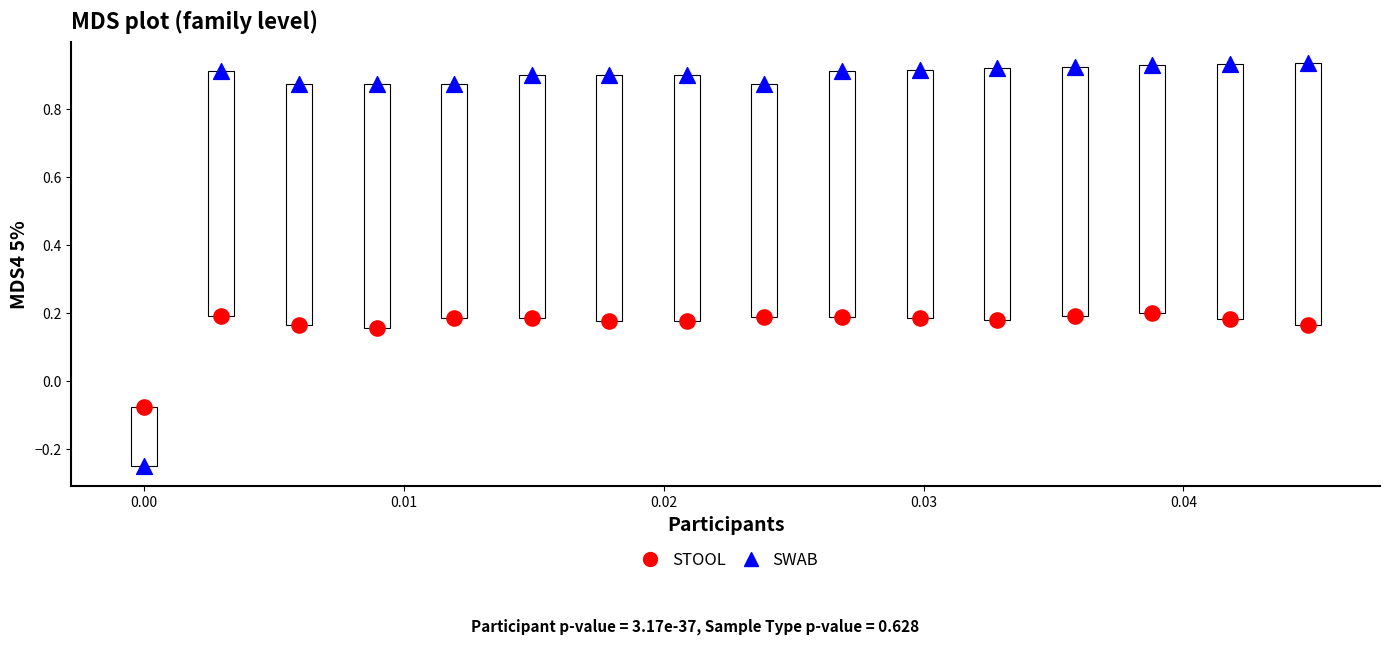

Across all data points, what is the range of Y values (max minus min)?

1.2